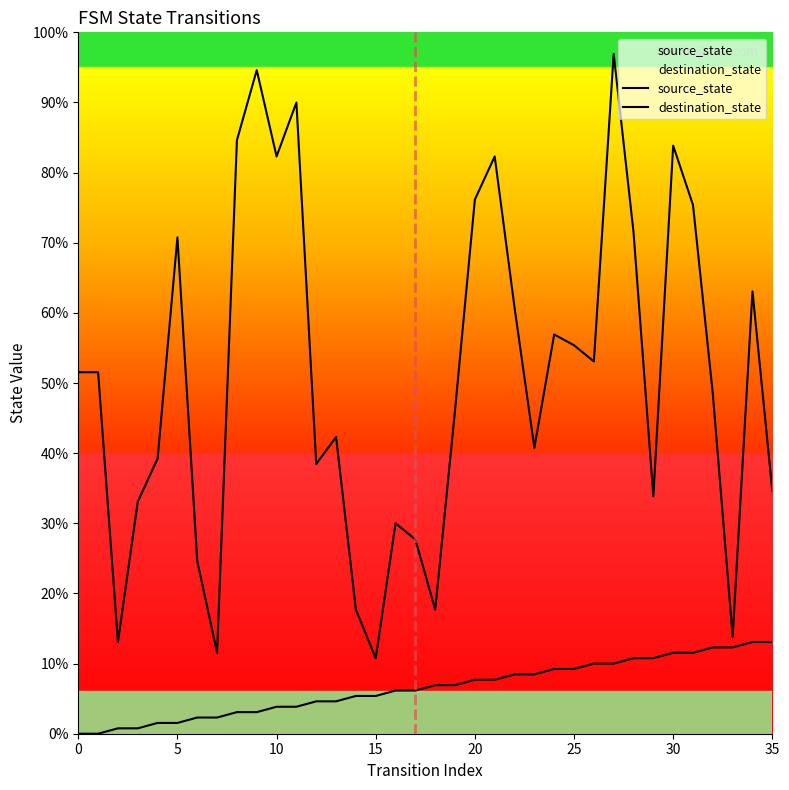

Which series changed the most between 12 and 33?

destination_state